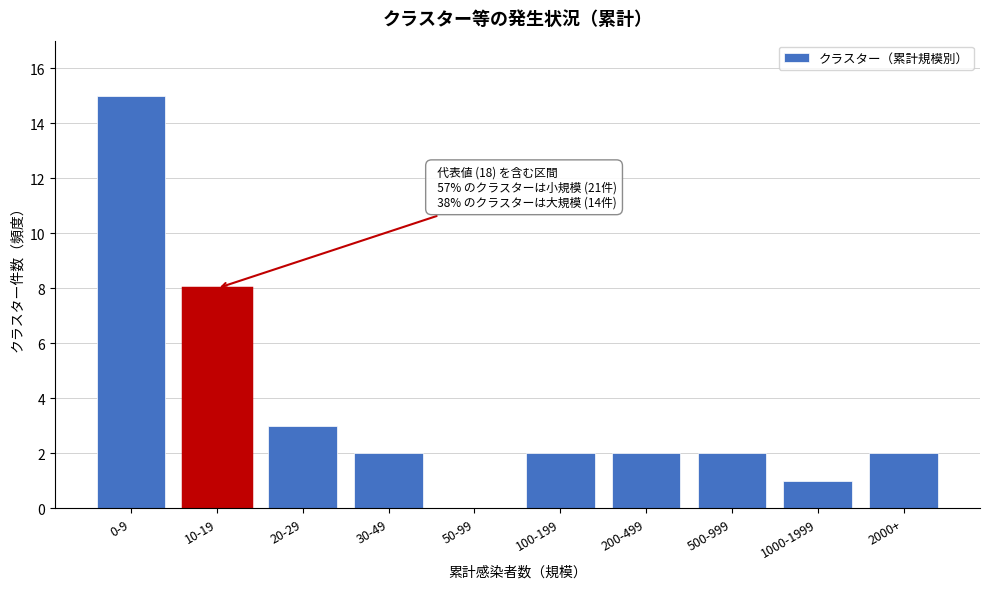

Reading left to right, extract all data points from this chart.

0-9=15	10-19=8	20-29=3	30-49=2	50-99=0	100-199=2	200-499=2	500-999=2	1000-1999=1	2000+=2